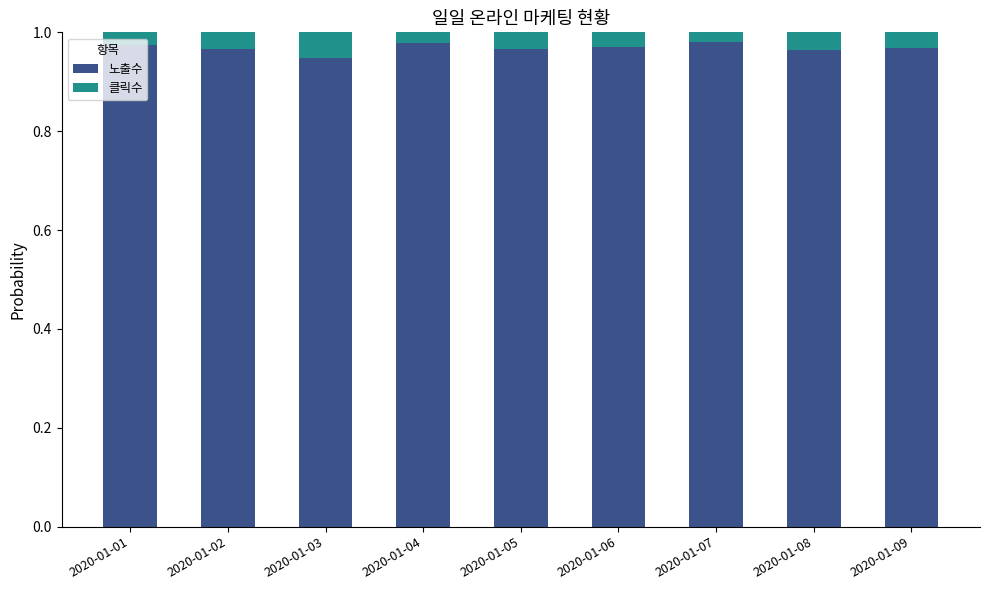

True or false: 노출수 has a value of 1.4 at 2020-01-05.

False